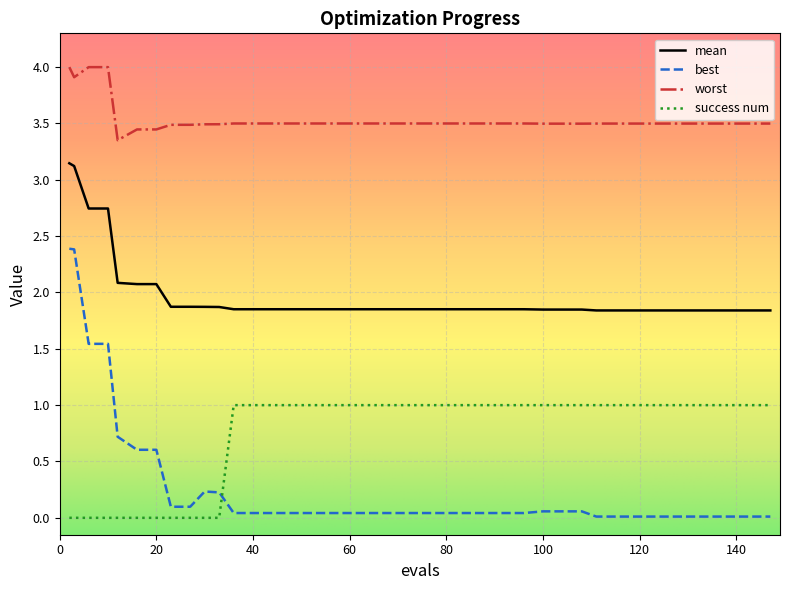

Which series has the largest range (max minus min)?

best